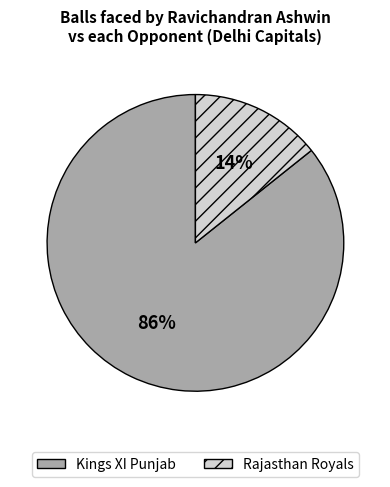

The Rajasthan Royals slice represents 8% of the pie. True or false?

False